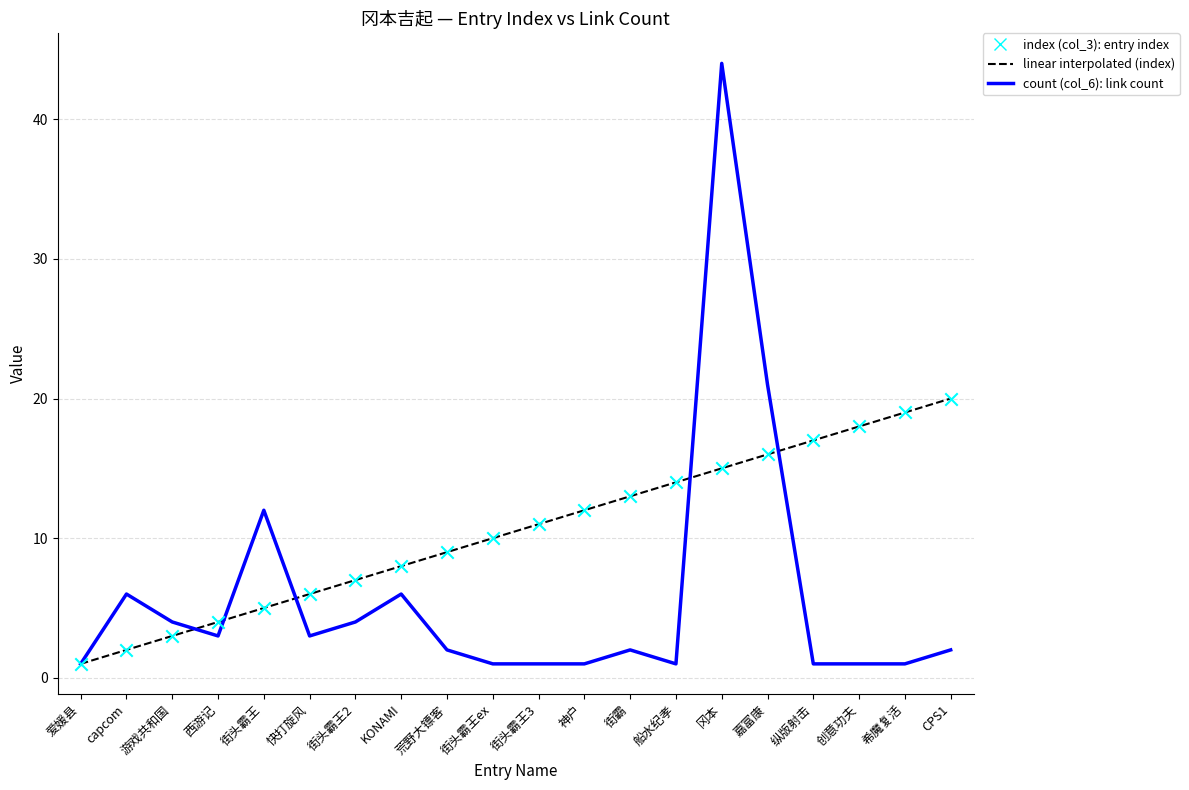

At which category is the sum across all series the highest?

冈本